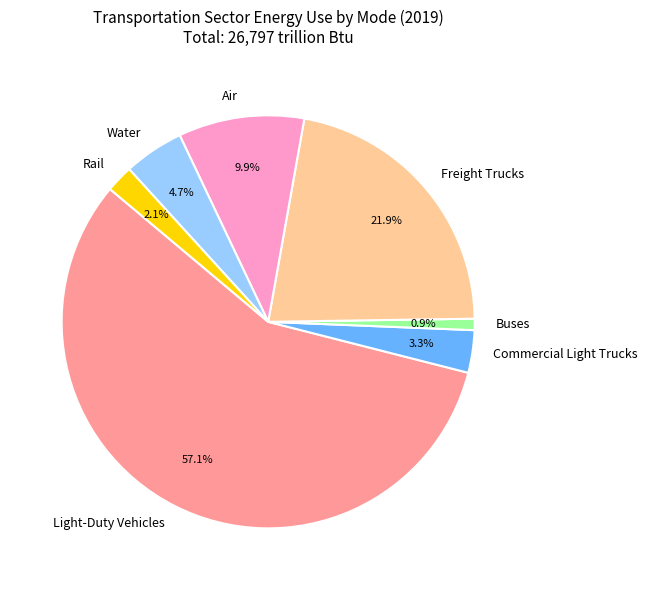

What percentage is the Air slice, to the nearest percent?

10%